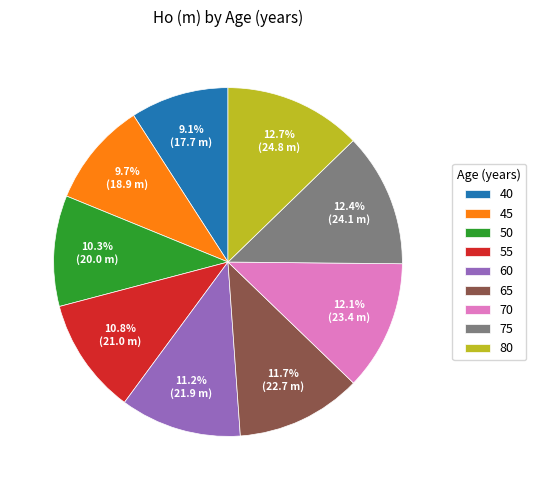

To the nearest percent, what percentage of the pie is 60?

11%